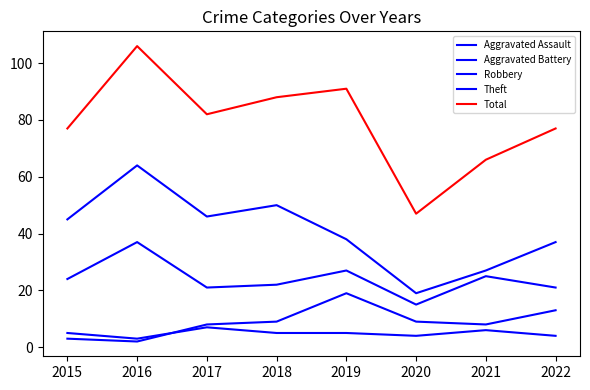

Count the number of categories in the chart.

8